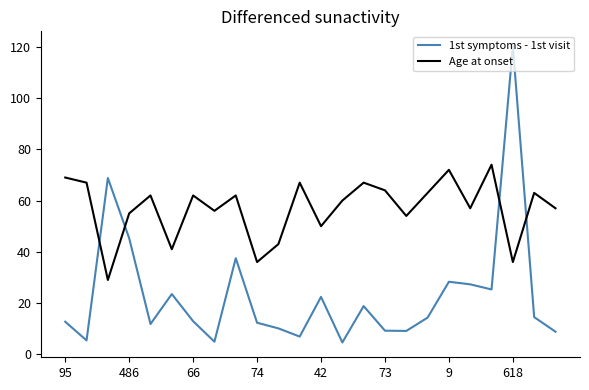

What are all the series names shown in the legend?

1st symptoms - 1st visit, Age at onset